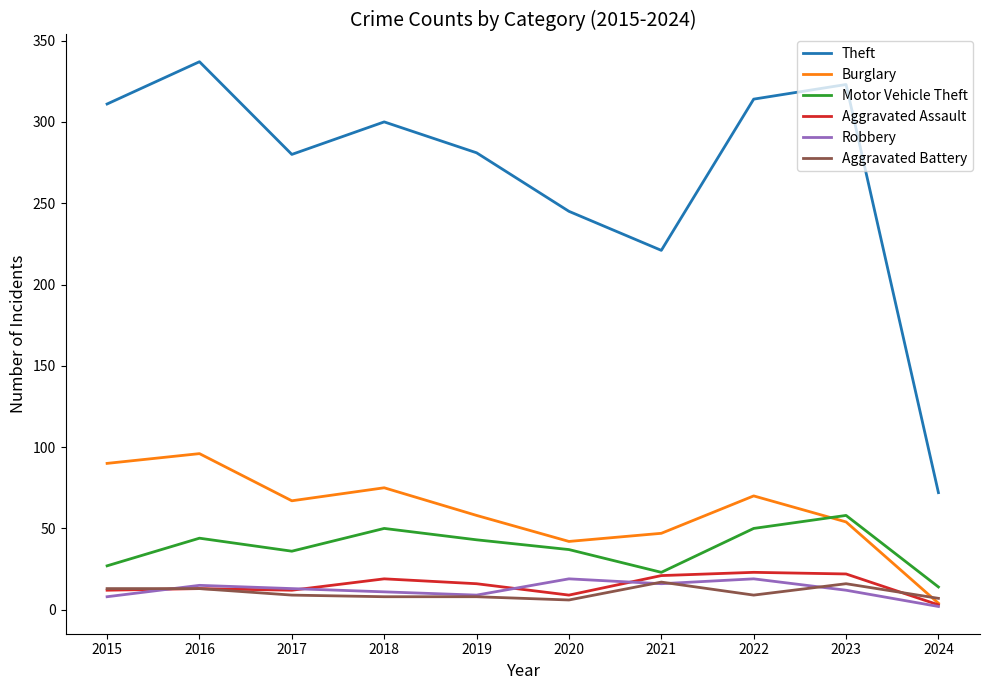

Where does the Robbery series first go above 13?

2016